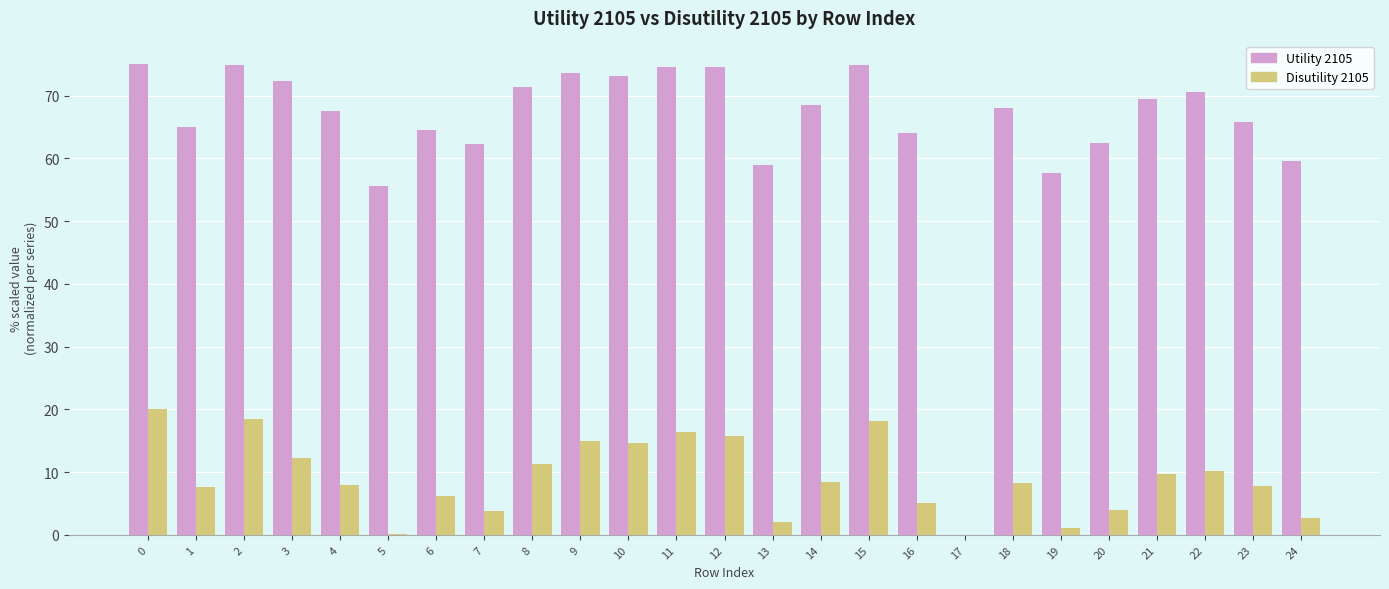

What are all the series names shown in the legend?

Utility 2105, Disutility 2105